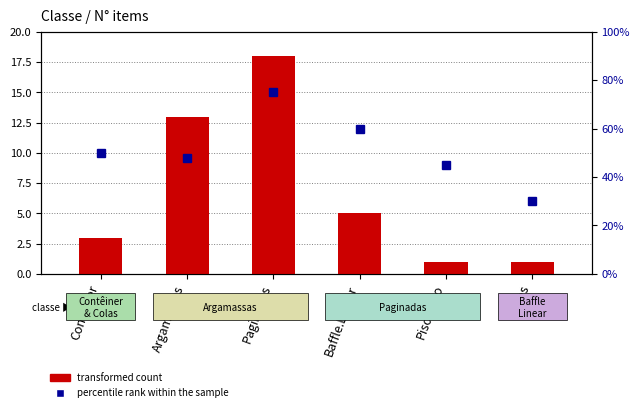

Reading left to right, transcribe all the data shown in this chart.

transformed count: Contêiner=3	Argamassas=13	Paginadas=18	Baffle.Linear=5	Piso.Taco=1	Colas=1
percentile rank within the sample: Contêiner=50	Argamassas=48	Paginadas=75	Baffle.Linear=60	Piso.Taco=45	Colas=30